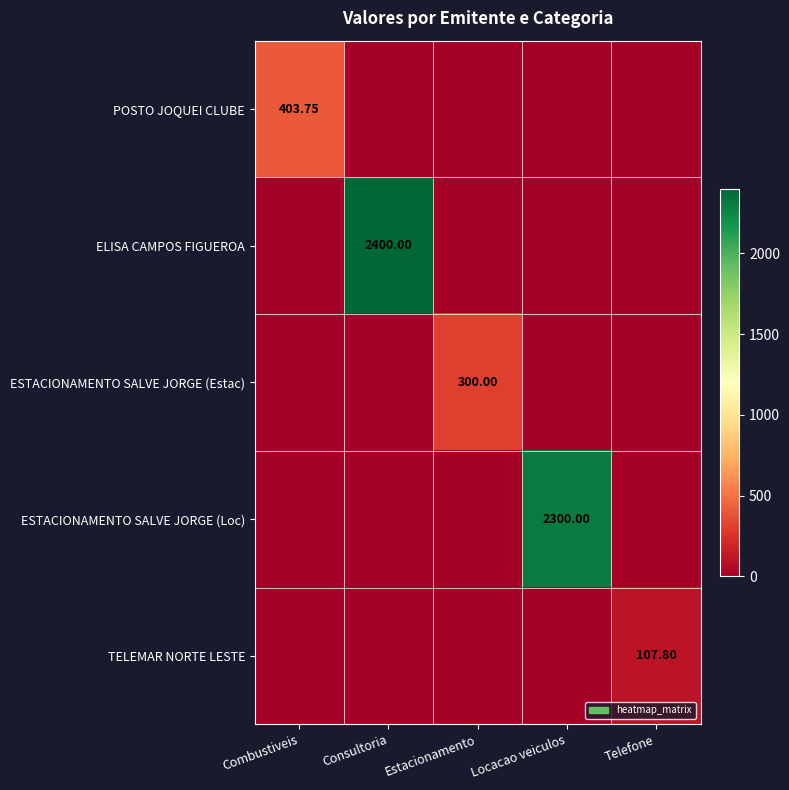

Is the value of ESTACIONAMENTO SALVE JORGE (Estac) at Locacao veiculos greater than the value of TELEMAR NORTE LESTE at Telefone?

No